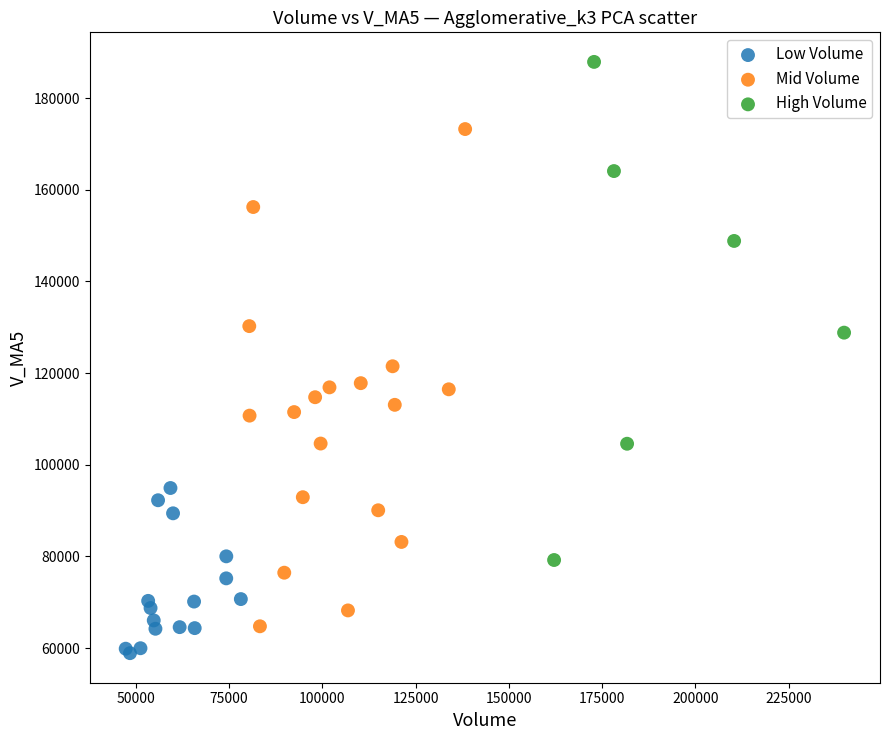

Which series reaches the maximum Y coordinate?

High Volume